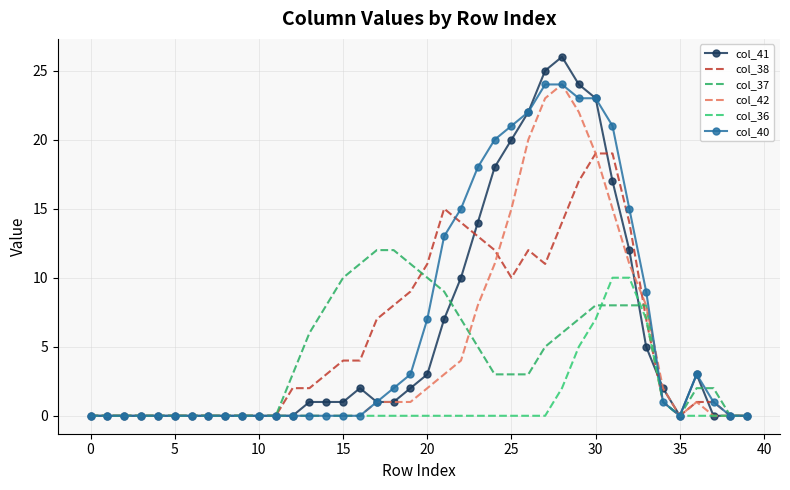

What are all the series names shown in the legend?

col_41, col_38, col_37, col_42, col_36, col_40